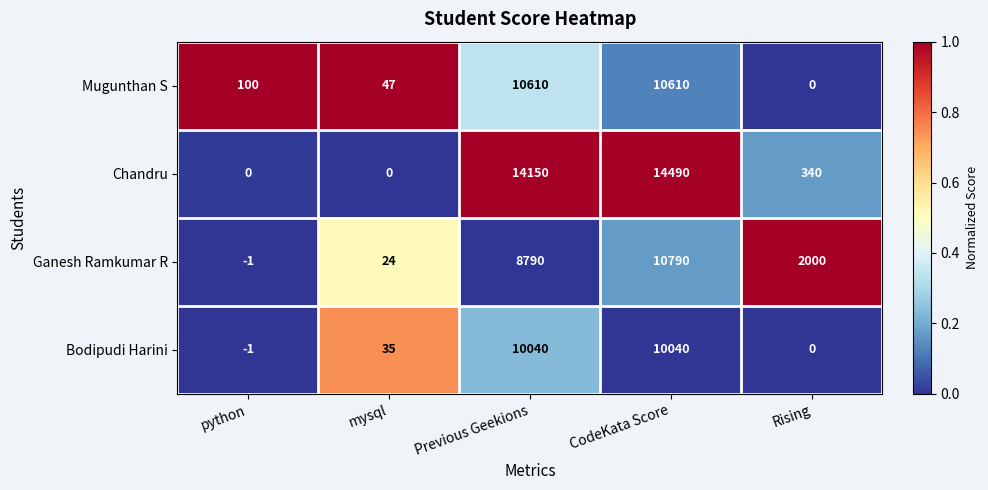

Which series has the largest range (max minus min)?

Chandru